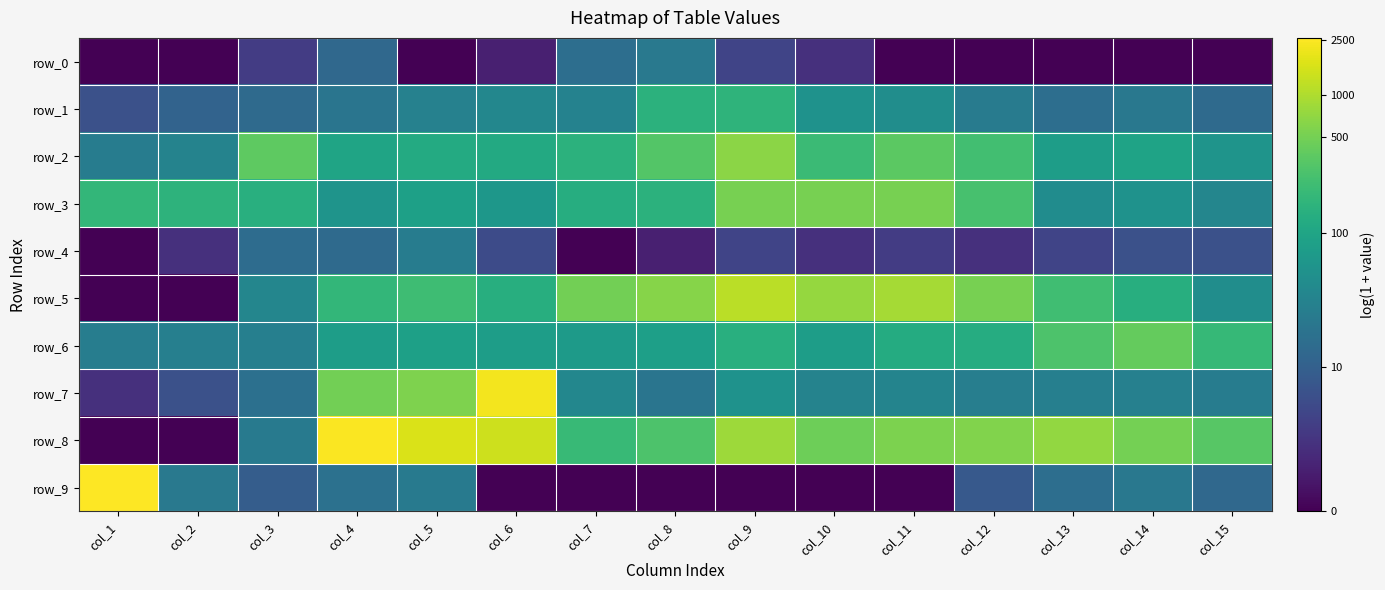

Is it true that row_0 equals 1.4 at col_3?

True